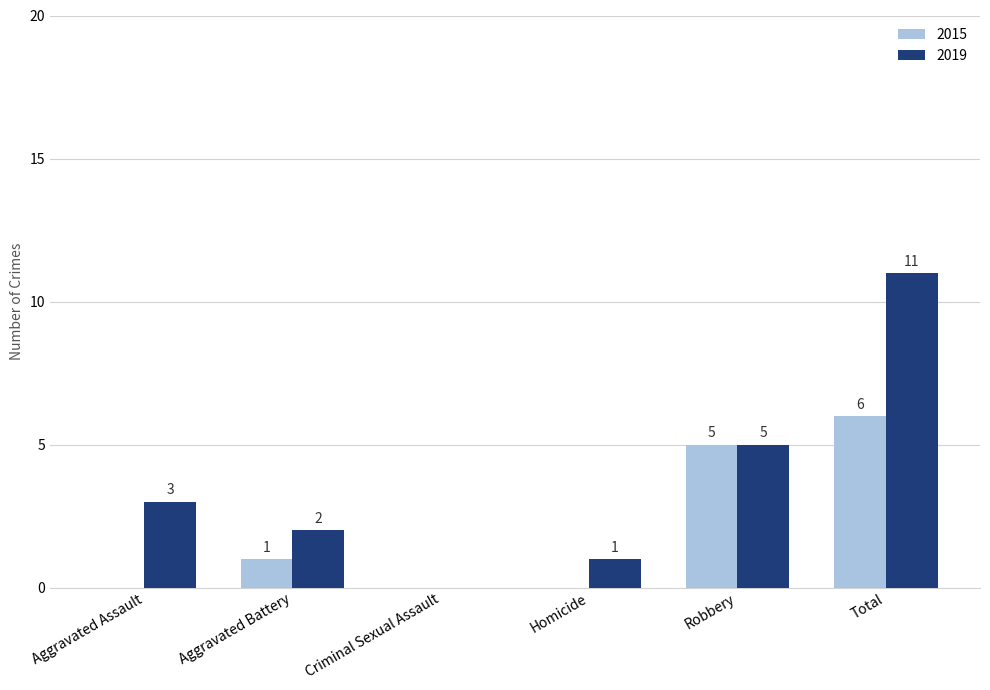

At which category is the sum across all series the highest?

Total